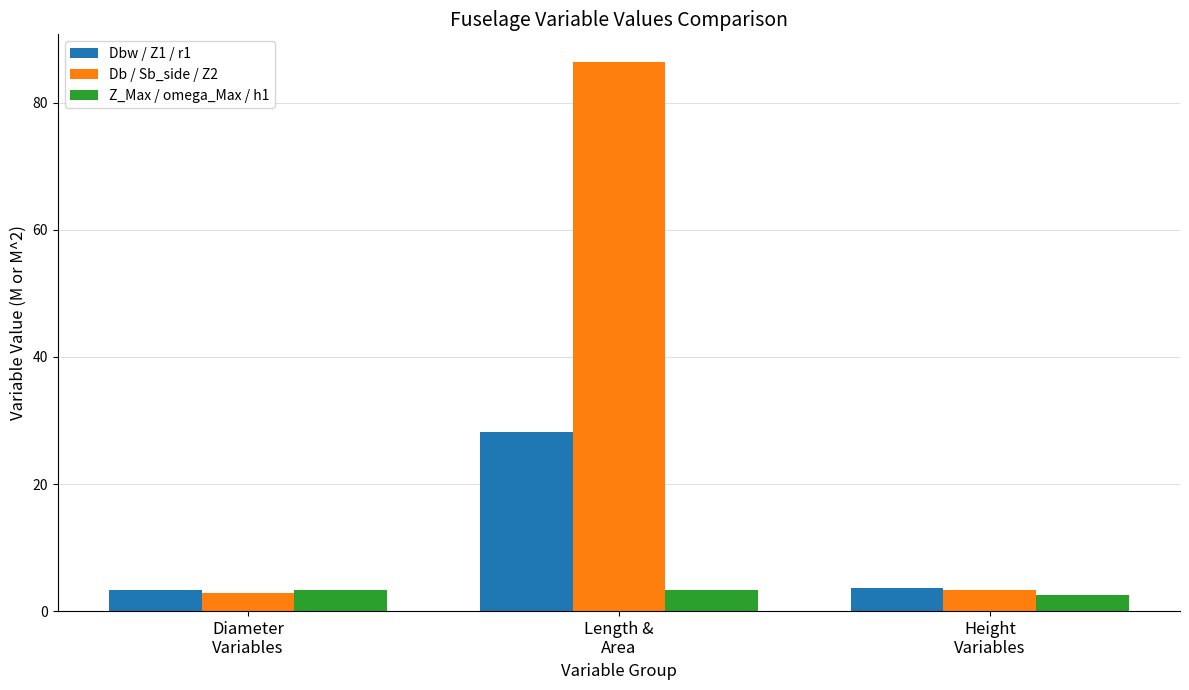

What is the minimum value shown in the chart?

2.5